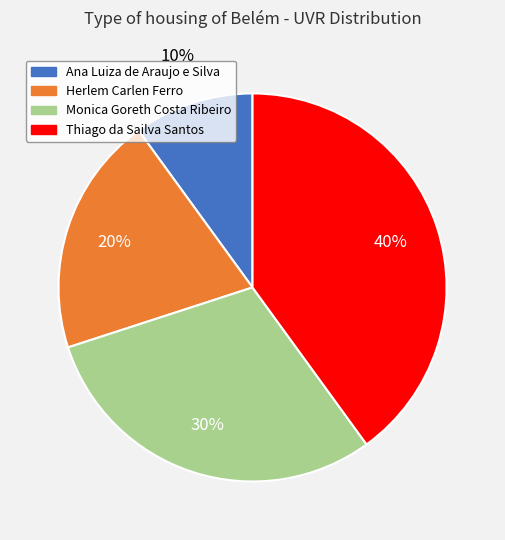

Is it true that Herlem Carlen Ferro is 20% of the pie?

True